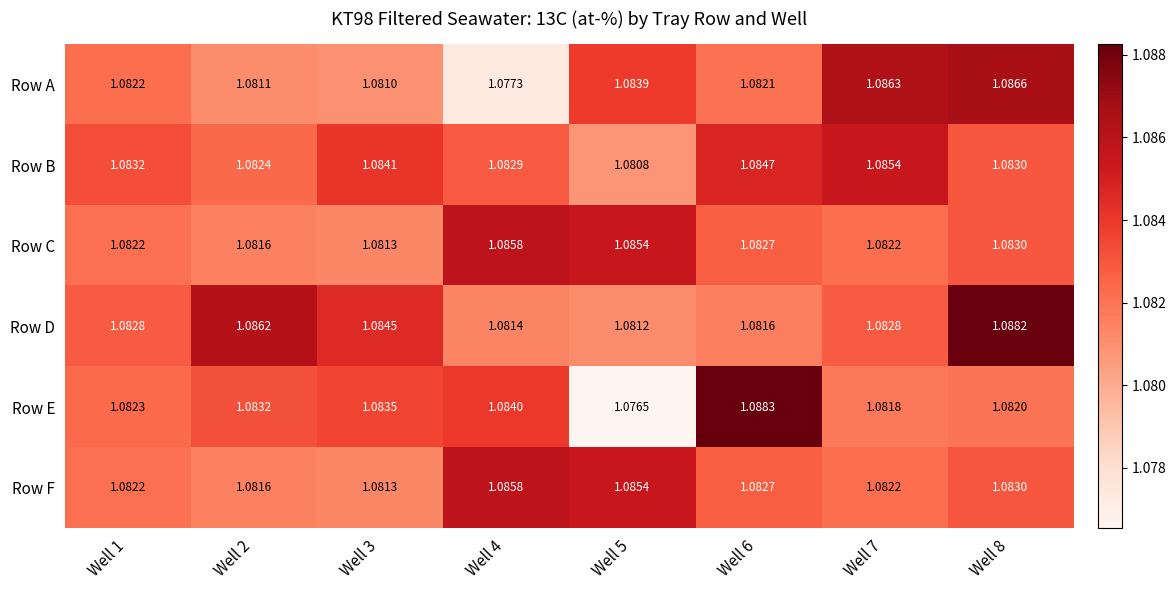

Which series changed the most between Well 5 and Well 8?

Row D